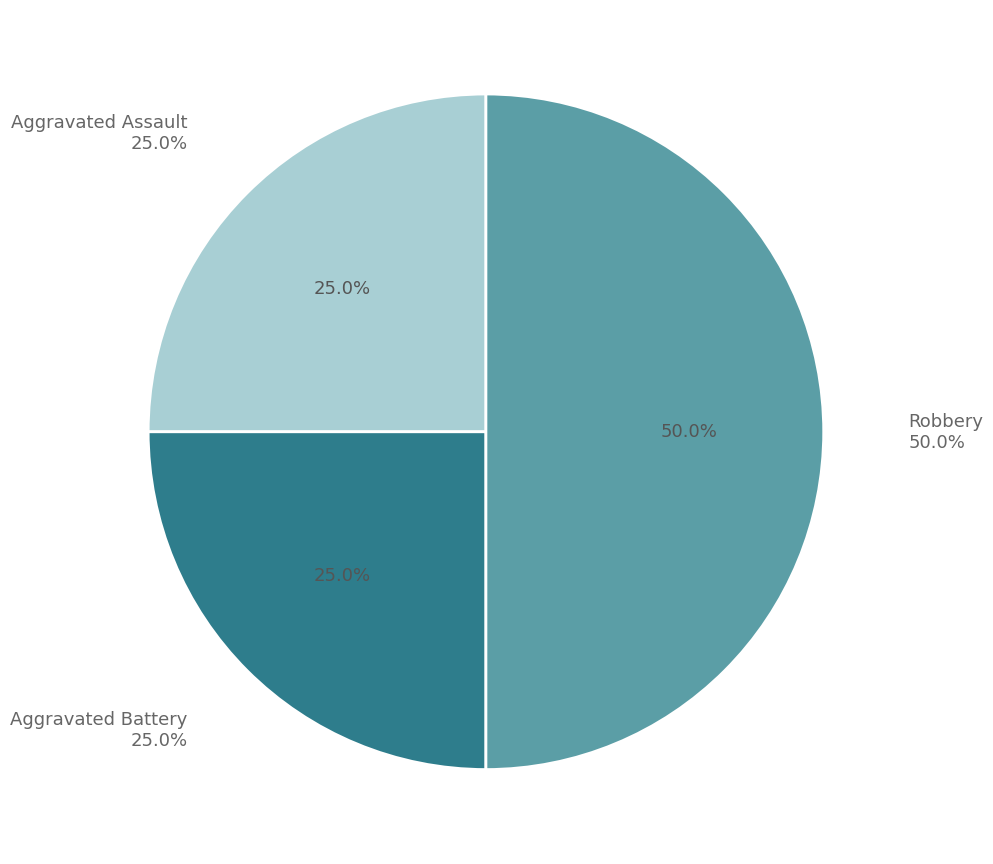

Does Robbery account for over 50% of the chart?

No